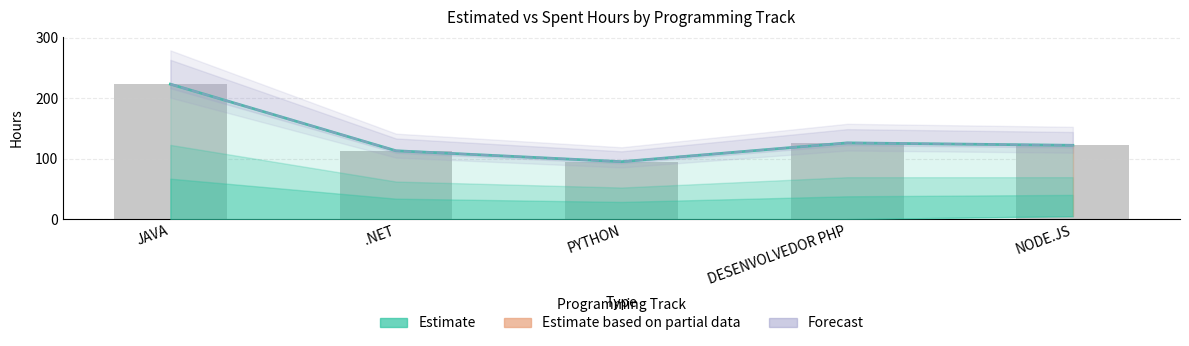

True or false: the data shows 198 at DESENVOLVEDOR PHP.

False